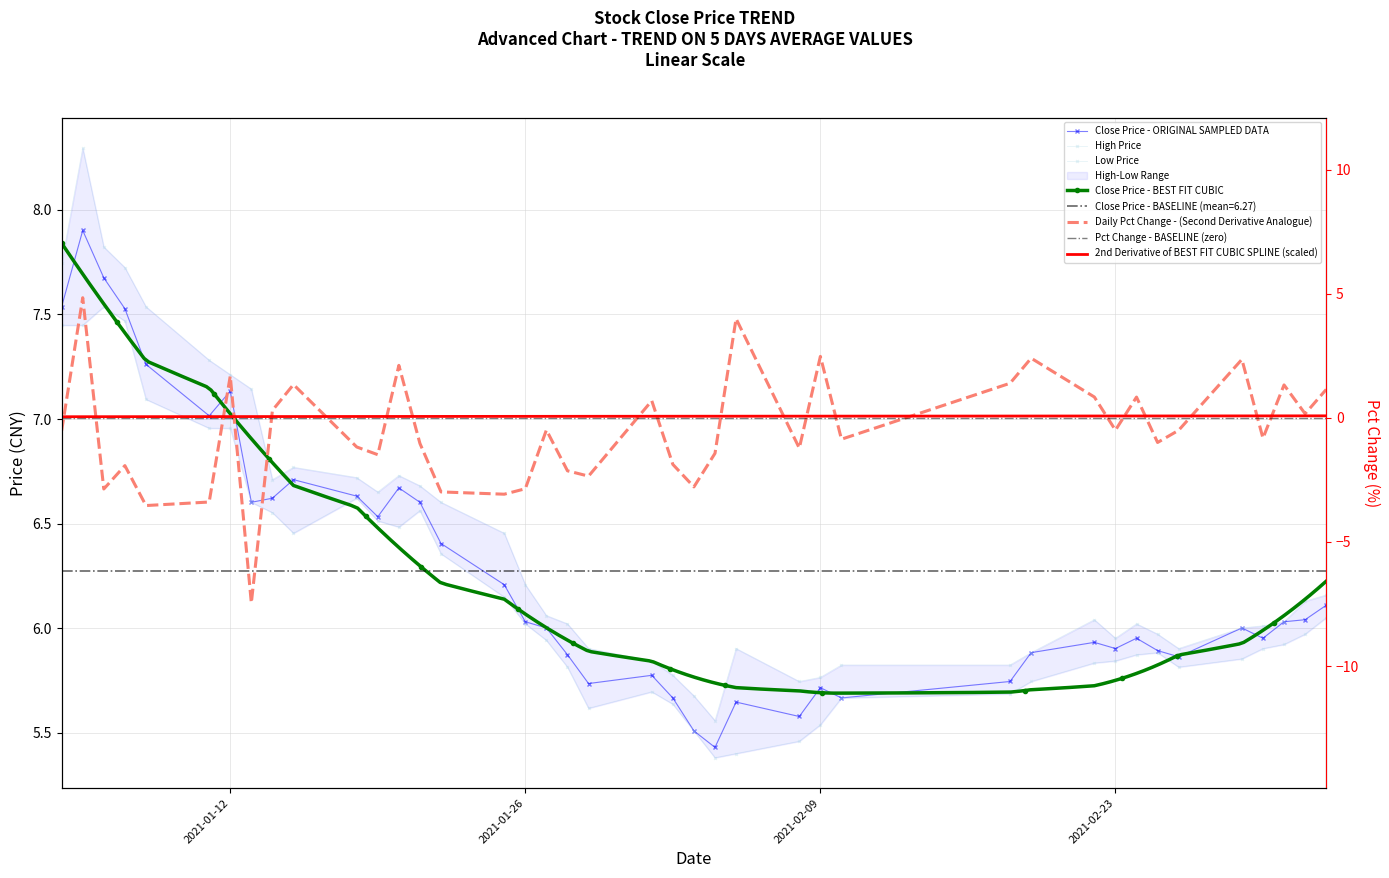

In low, how many points are lower than both neighbors (excluding endpoints)?

5